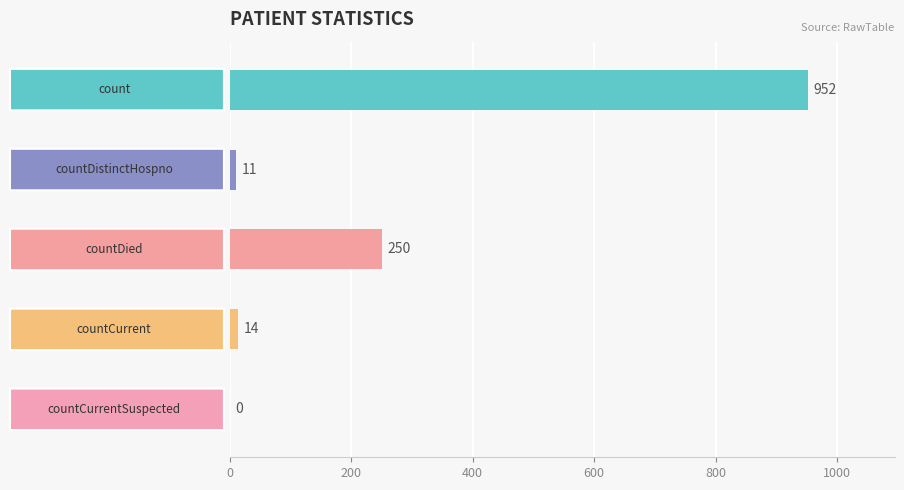

What is the maximum value shown in the chart?

952